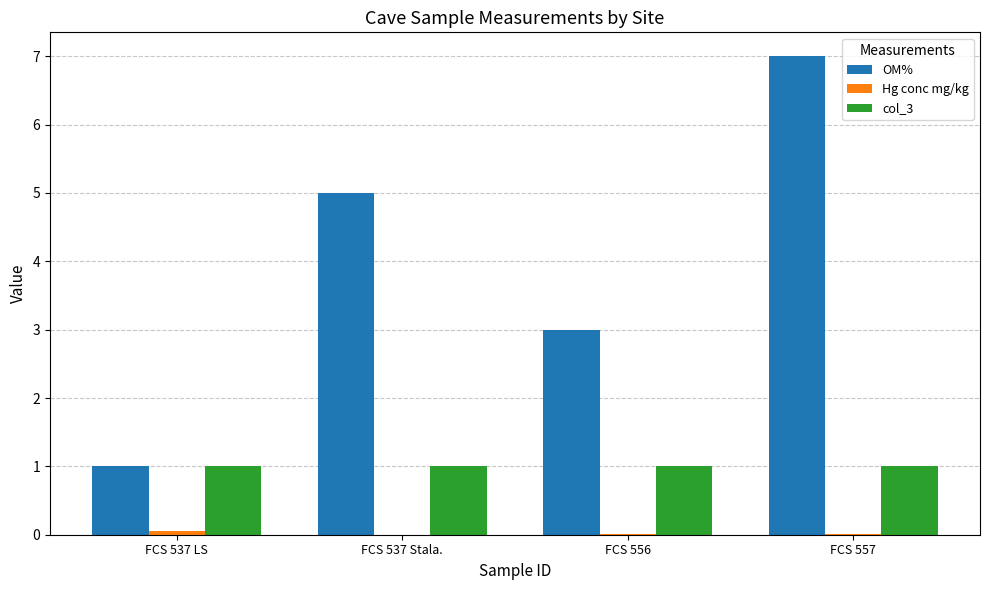

How many OM% values are between 3 and 7?

3